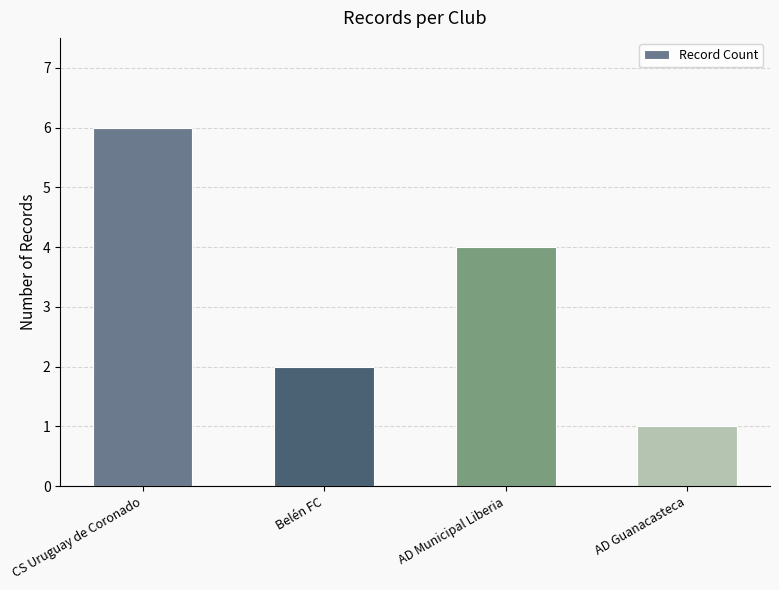

What is the label of the 4th bar from the left?

AD Guanacasteca